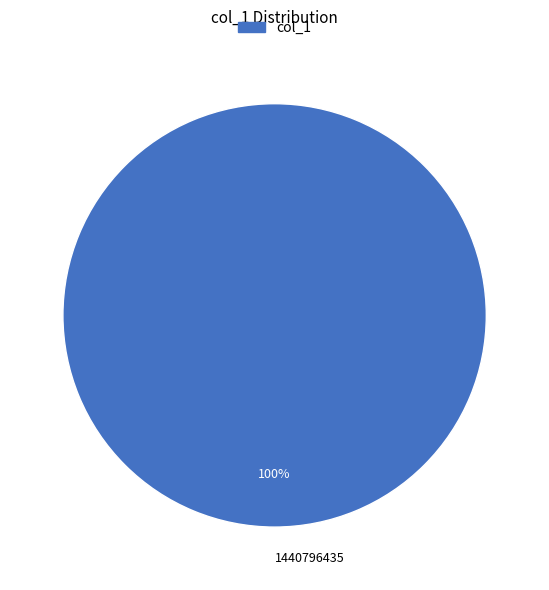

Rank the categories by value from highest to lowest.

1440796435